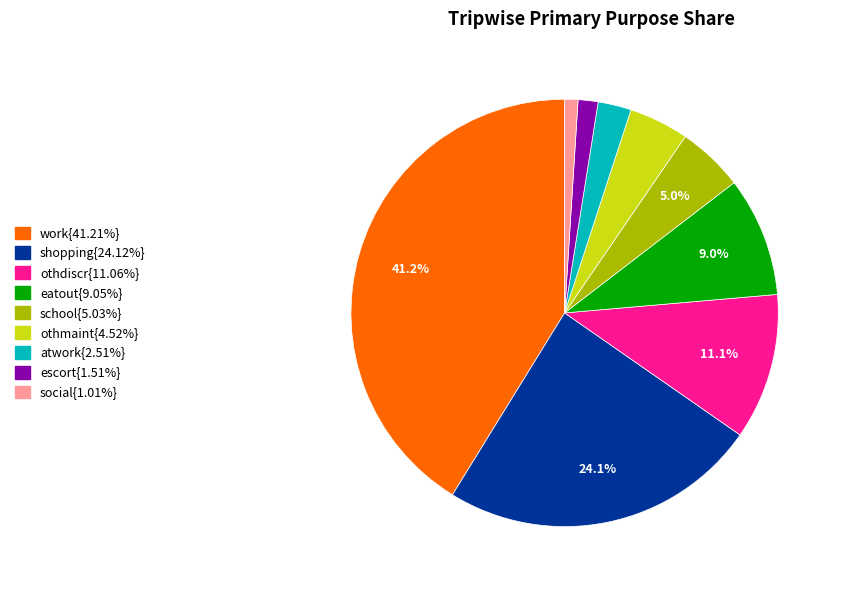

Is there any slice that represents more than half of the pie?

No